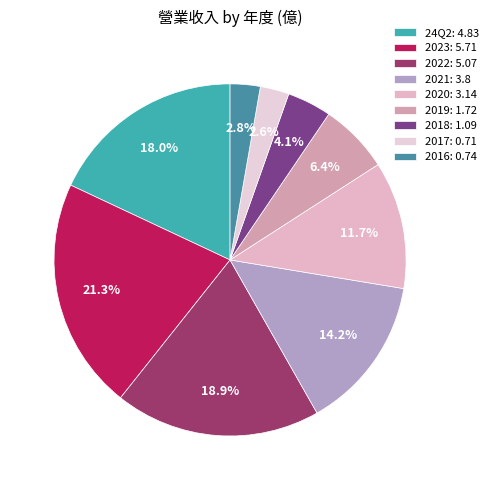

To the nearest percent, what percentage of the pie is 24Q2?

18%